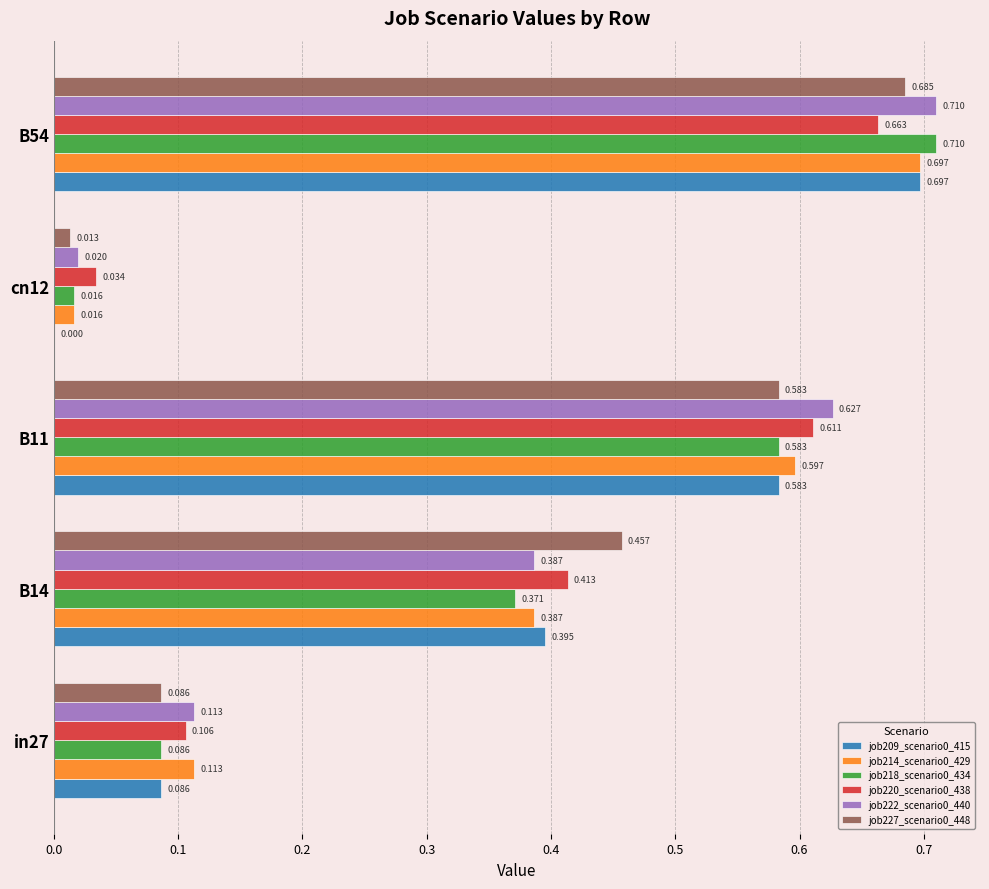

Is the value of job222_scenario0_440 at in27 greater than the value of job209_scenario0_415 at B14?

No